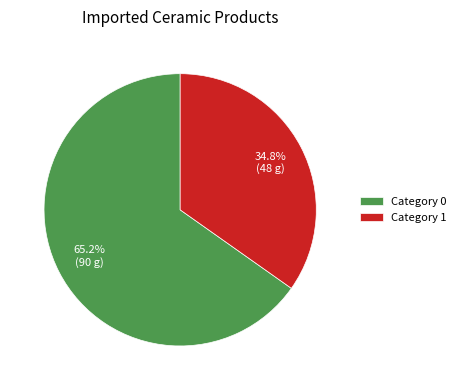

Do Category 0 and Category 1 together represent more than half of the pie?

Yes